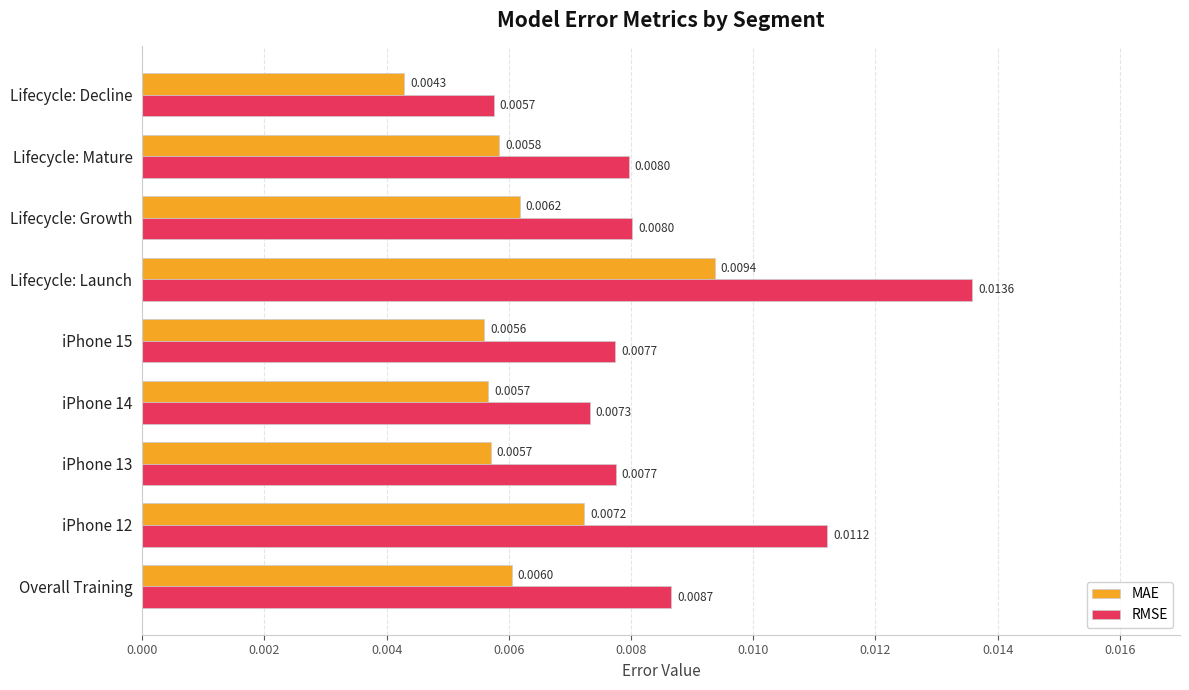

At how many categories does at least one series exceed 0?

9